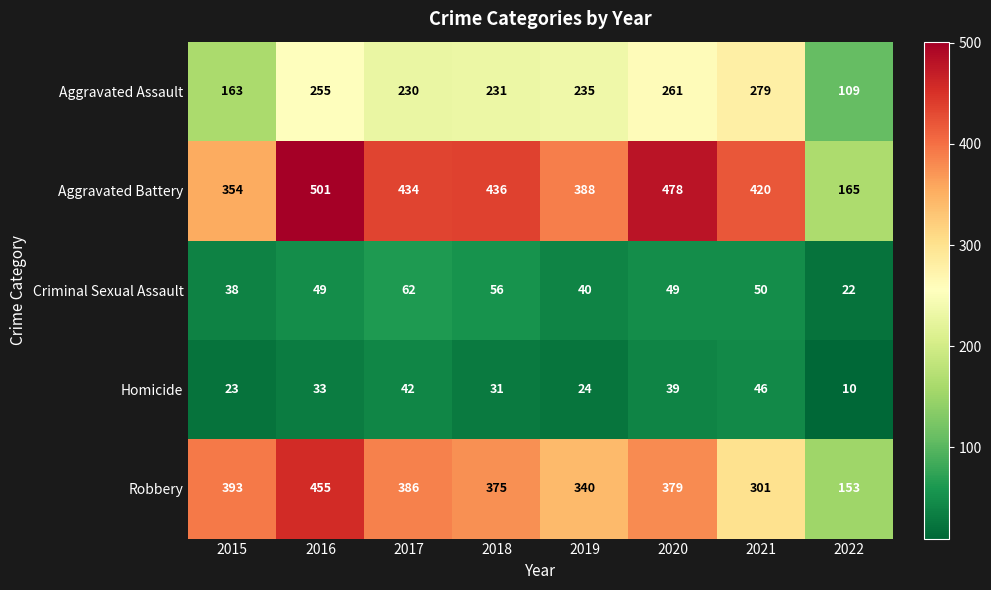

Is it true that Robbery equals 455 at 2016?

True